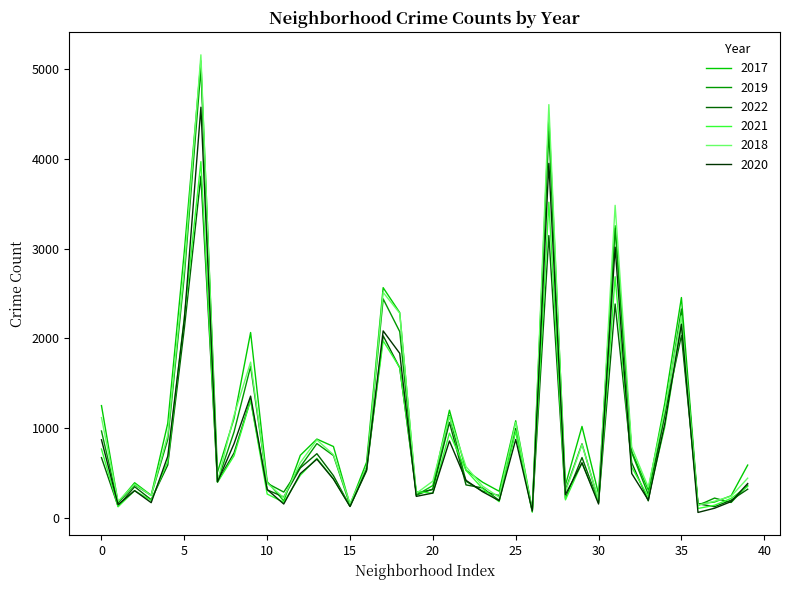

Which series has the largest range (max minus min)?

2018